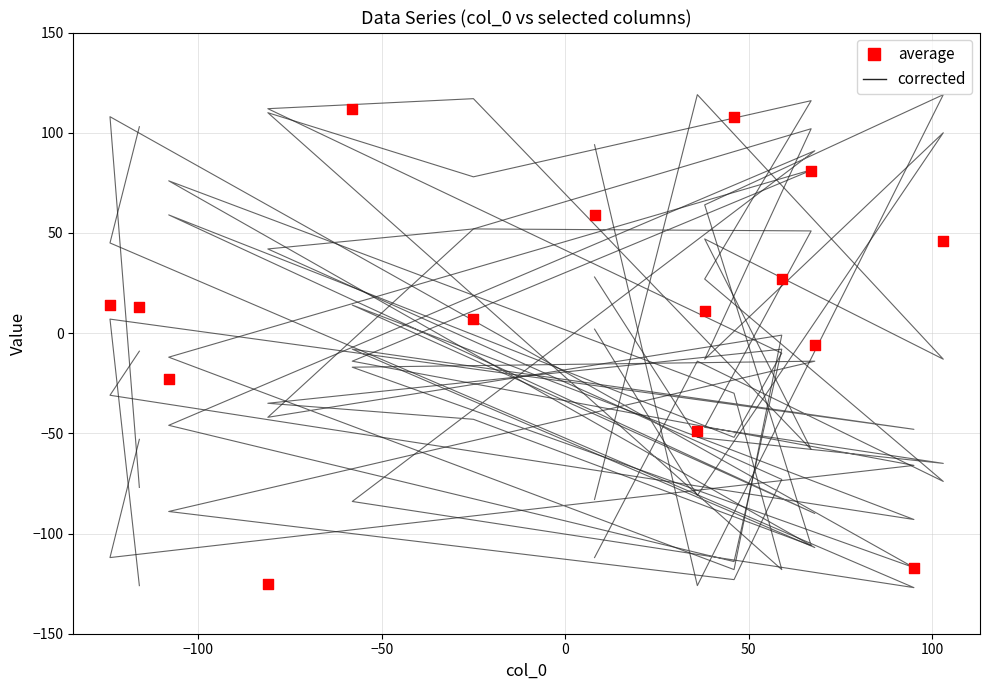

Which series contains the highest Y value?

col_2